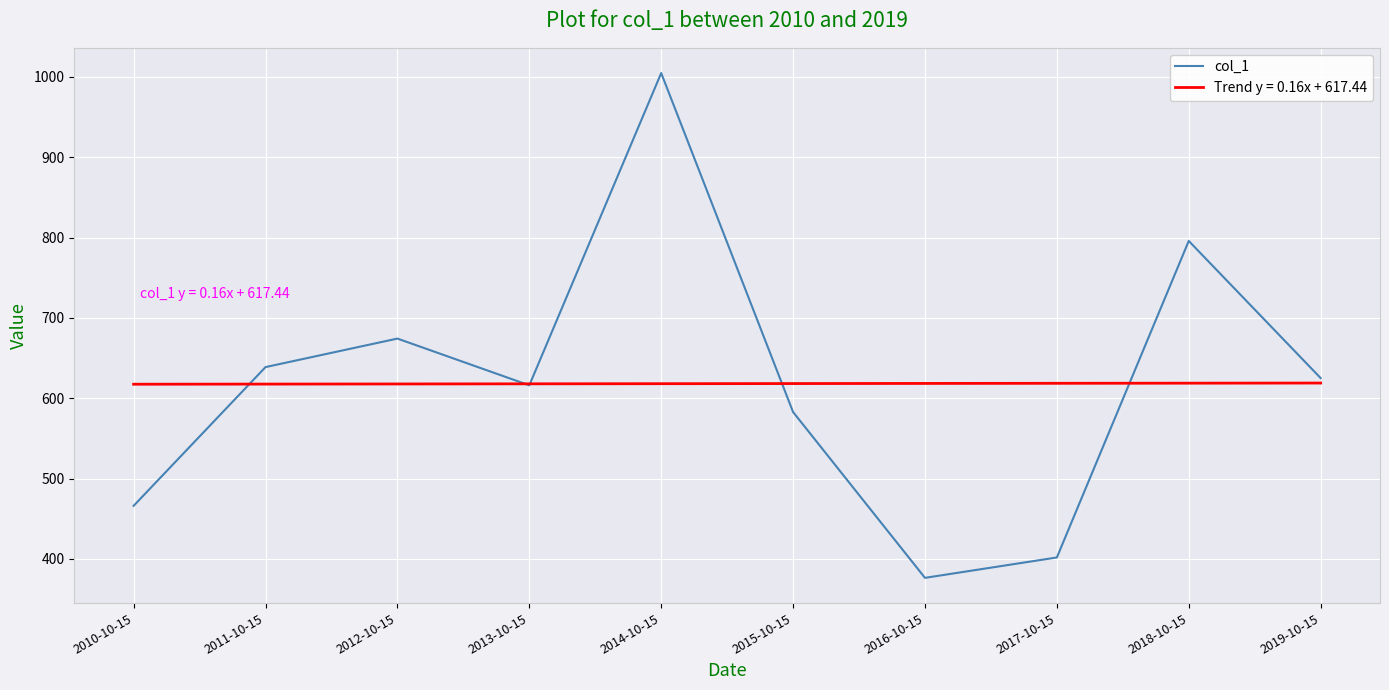

What is the lowest value of the col_1 series?

376.5